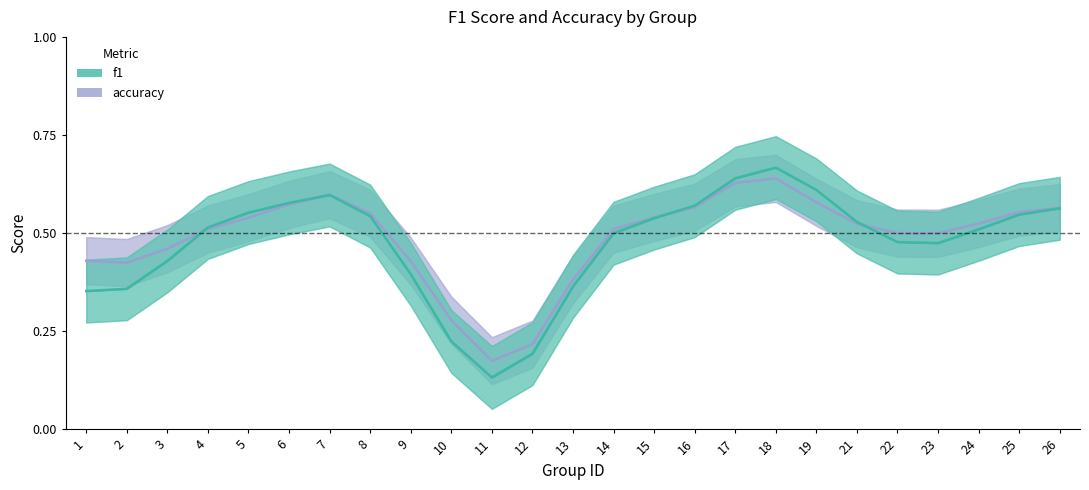

At which category does the chart reach its minimum across all series?

11